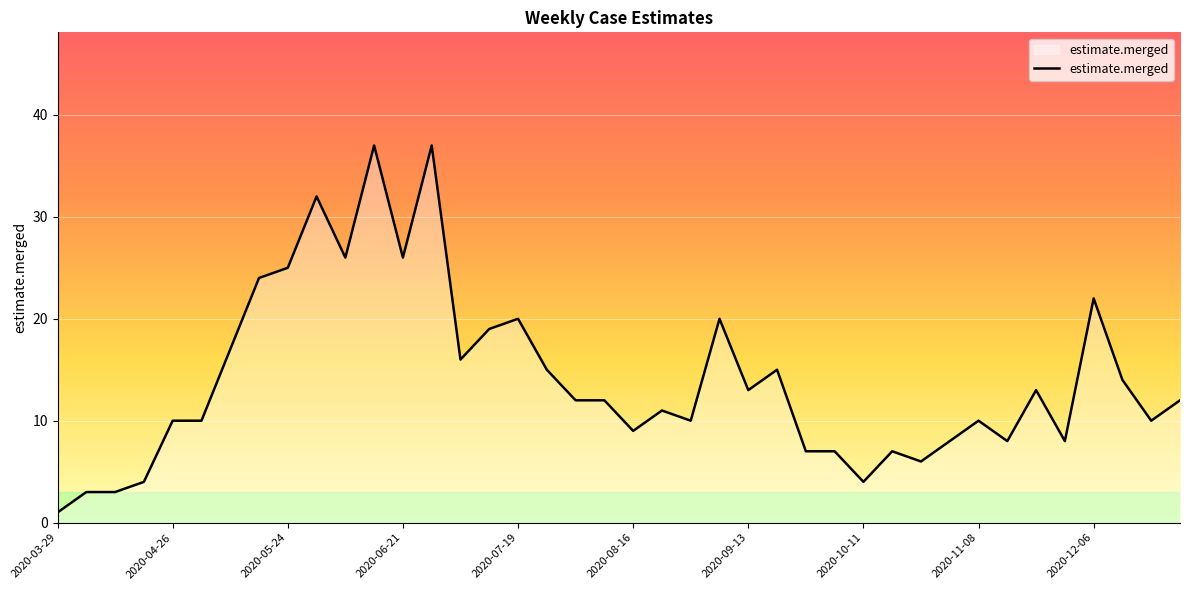

How many series are shown in this chart?

1